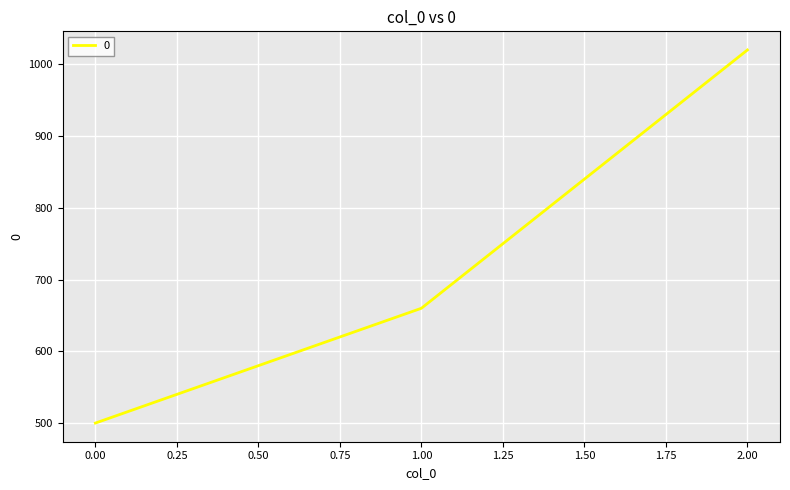

At which label is the value closest to 760?

1.00